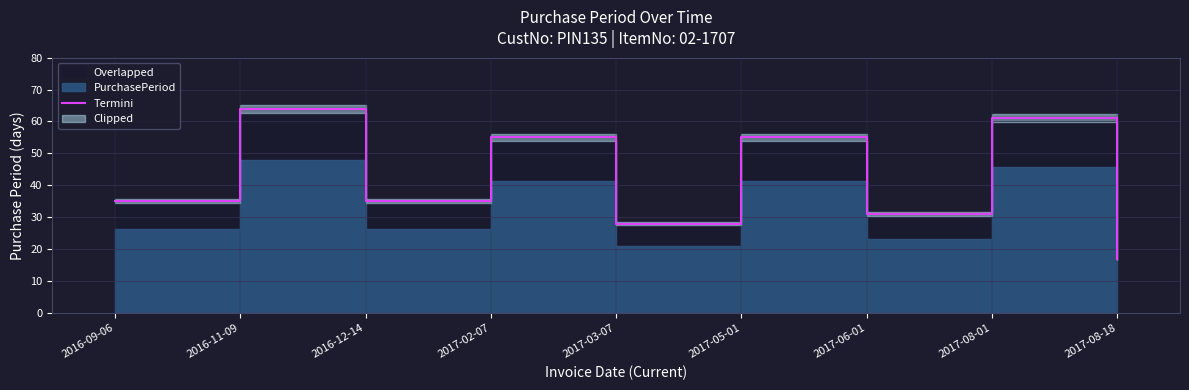

The chart shows a value of 31 at 2017-06-01. True or false?

True